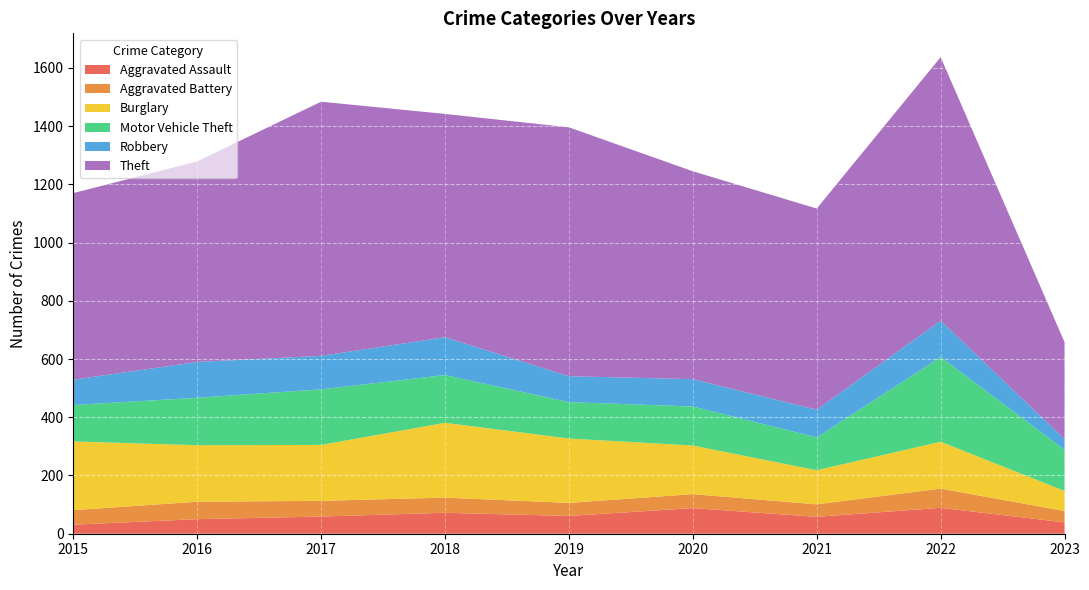

Reading right to left, extract all data points from this chart.

Aggravated Assault: 2023=39	2022=89	2021=58	2020=88	2019=61	2018=72	2017=59	2016=50	2015=31
Aggravated Battery: 2023=39	2022=66	2021=43	2020=48	2019=45	2018=52	2017=54	2016=60	2015=50
Burglary: 2023=69	2022=161	2021=117	2020=167	2019=221	2018=257	2017=192	2016=194	2015=236
Motor Vehicle Theft: 2023=142	2022=291	2021=113	2020=134	2019=125	2018=164	2017=191	2016=163	2015=125
Robbery: 2023=36	2022=125	2021=95	2020=94	2019=89	2018=130	2017=115	2016=123	2015=87
Theft: 2023=333	2022=905	2021=691	2020=714	2019=855	2018=767	2017=873	2016=689	2015=641